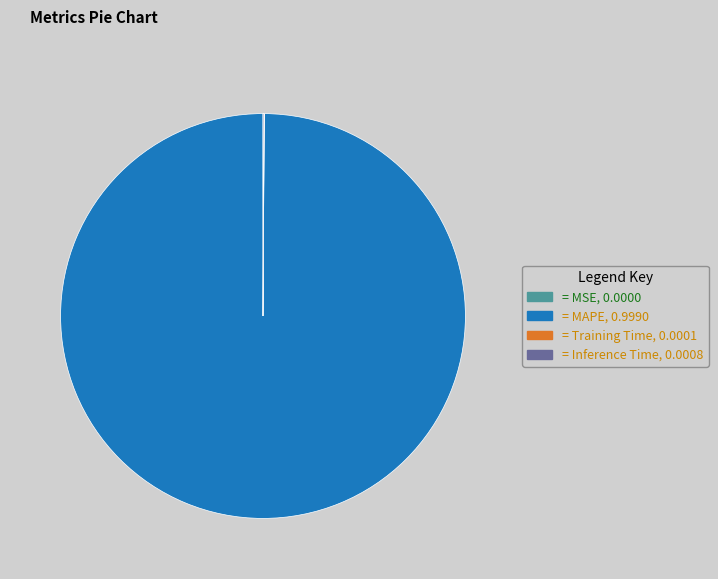

Does any single category account for the majority?

Yes